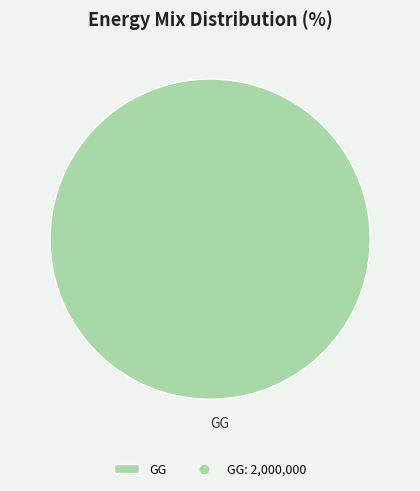

Rank the categories by value from highest to lowest.

GG